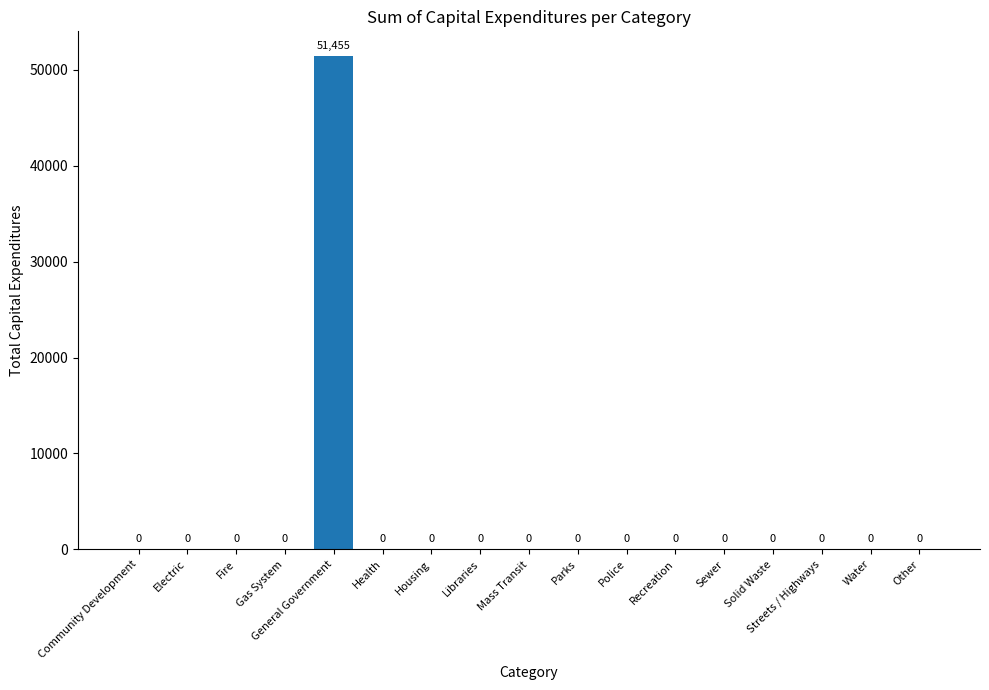

Which has a higher value, Solid Waste or General Government?

General Government